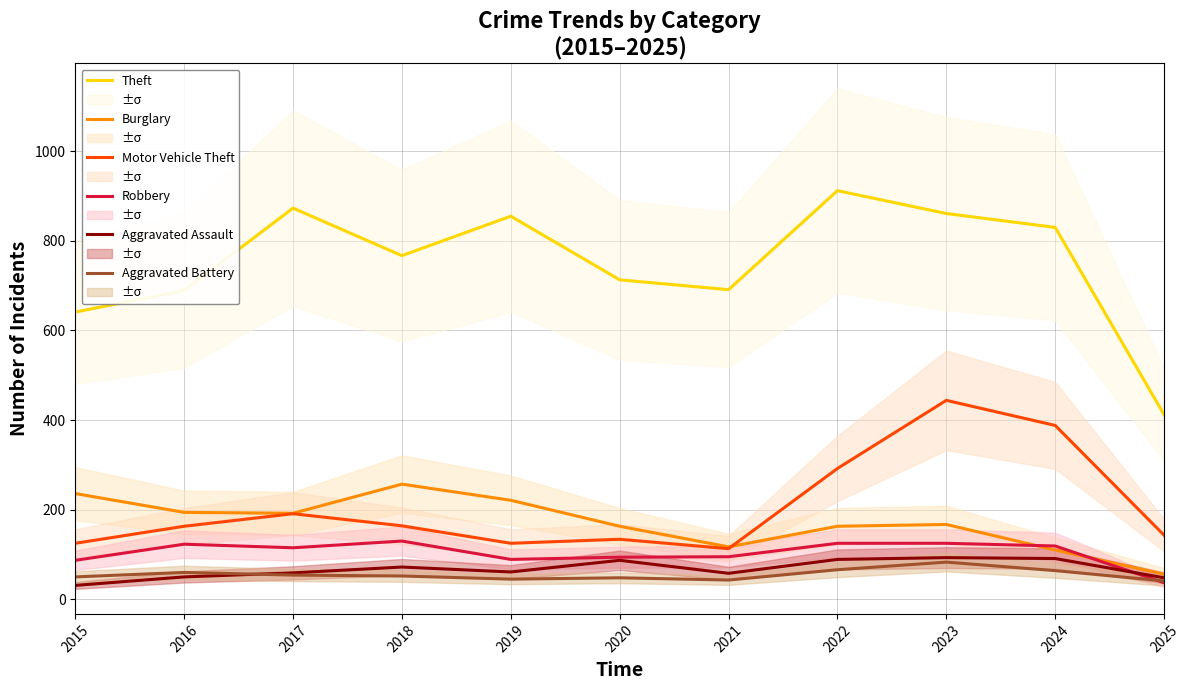

What are all the series names shown in the legend?

Theft, Burglary, Motor Vehicle Theft, Robbery, Aggravated Assault, Aggravated Battery